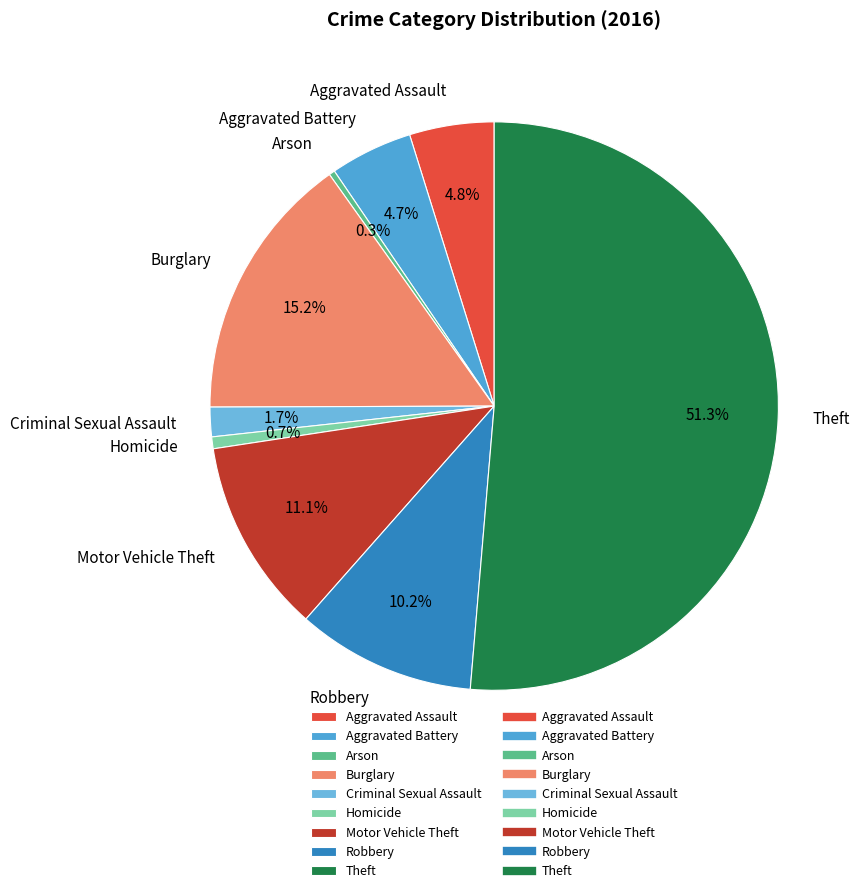

What is the total percentage of Theft and Criminal Sexual Assault?

53.0%